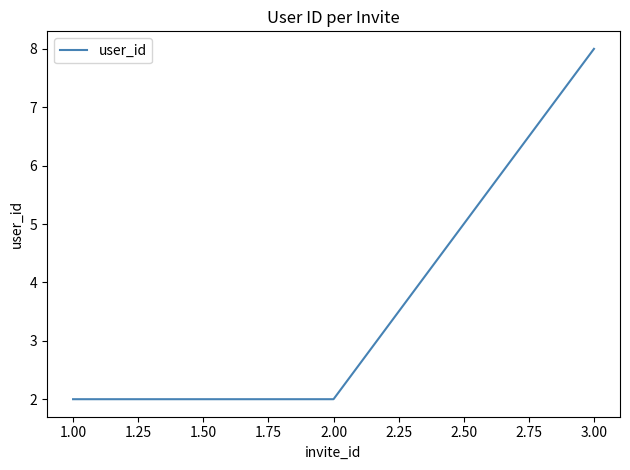

What is the minimum value shown in the chart?

2